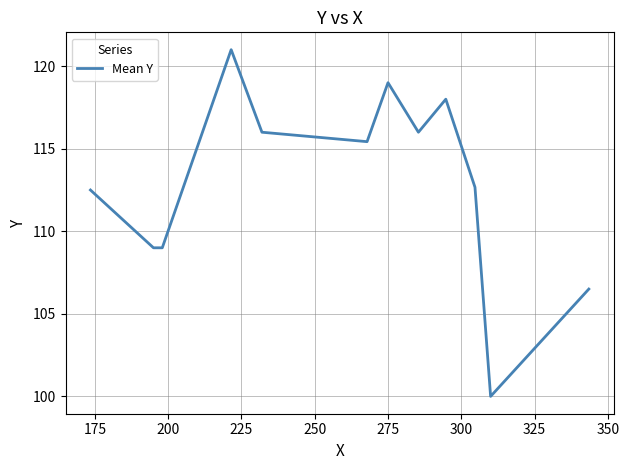

What is the sum of all values?

1355.1